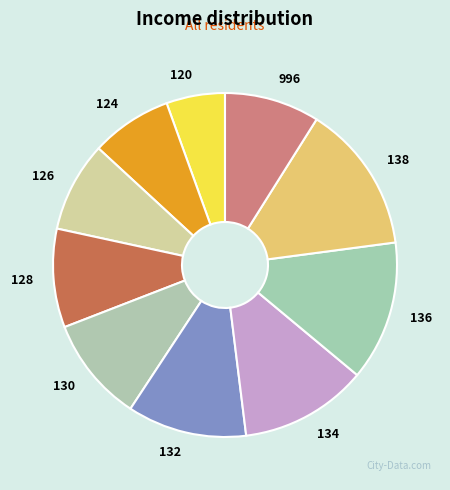

Count the number of slices in the pie.

10